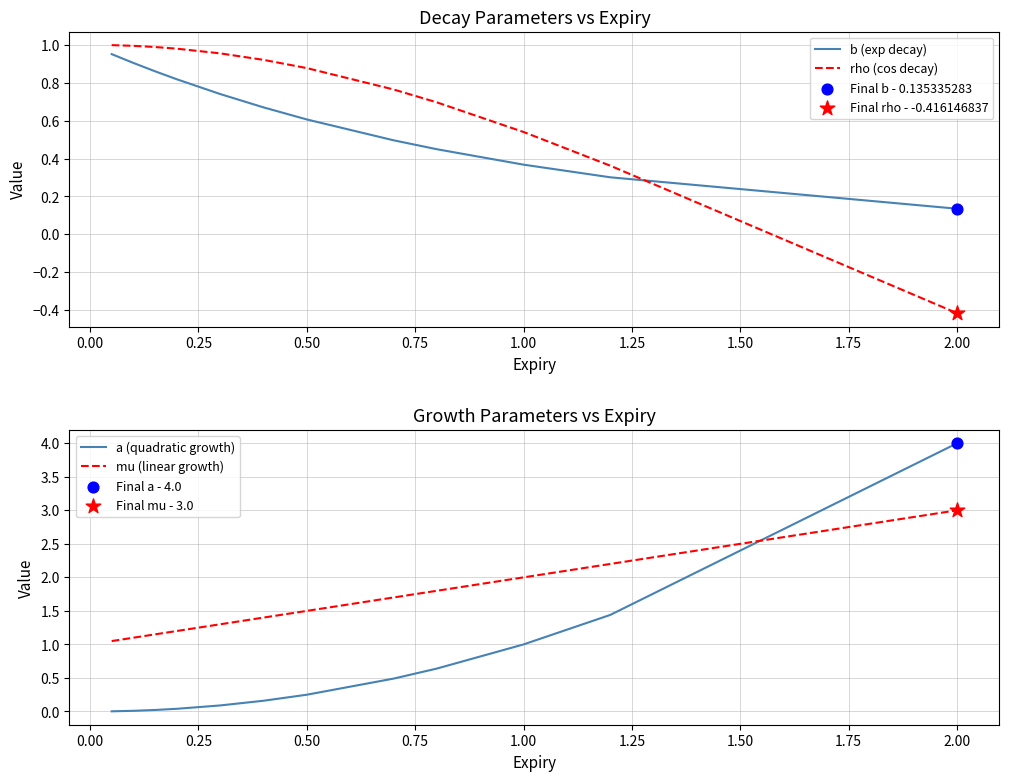

At how many categories does at least one series exceed 0?

12